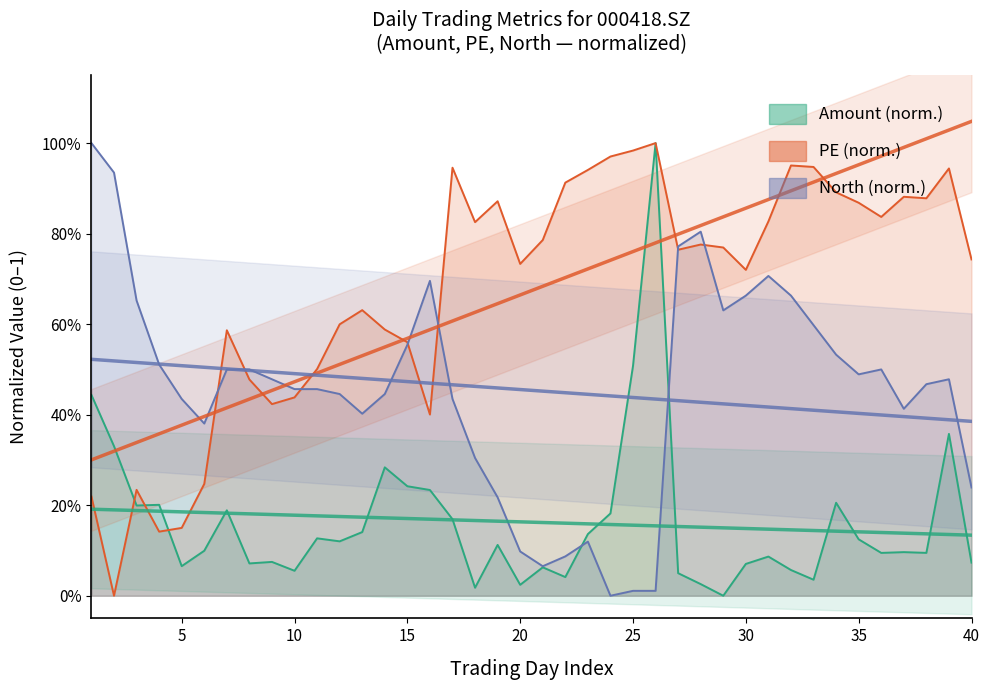

Which has a higher value, 30 or 20?

30